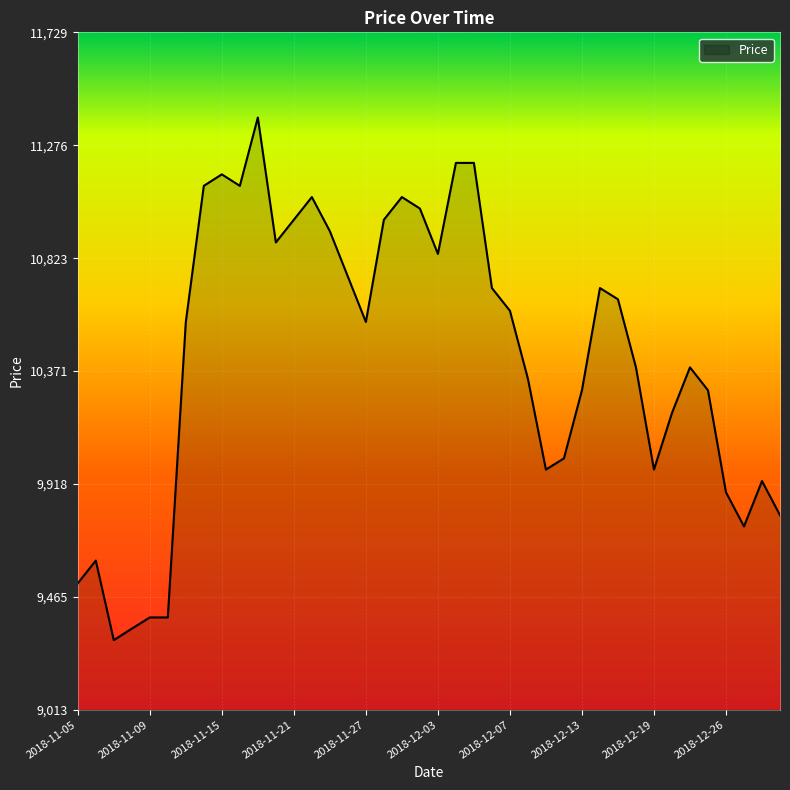

How many values are below 10568?

19